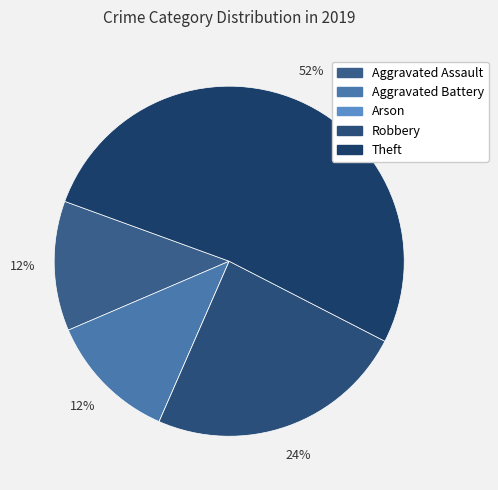

What percentage is the Robbery slice, to the nearest percent?

24%